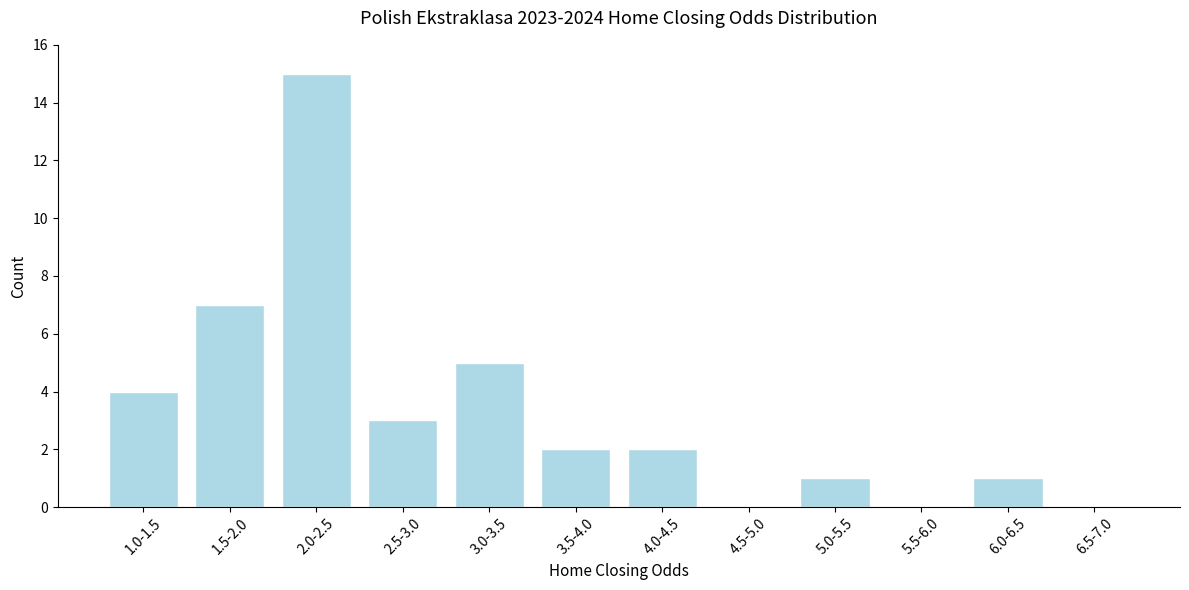

Reading left to right, what are all the values shown in this chart?

1.0-1.5=4	1.5-2.0=7	2.0-2.5=15	2.5-3.0=3	3.0-3.5=5	3.5-4.0=2	4.0-4.5=2	4.5-5.0=0	5.0-5.5=1	5.5-6.0=0	6.0-6.5=1	6.5-7.0=0